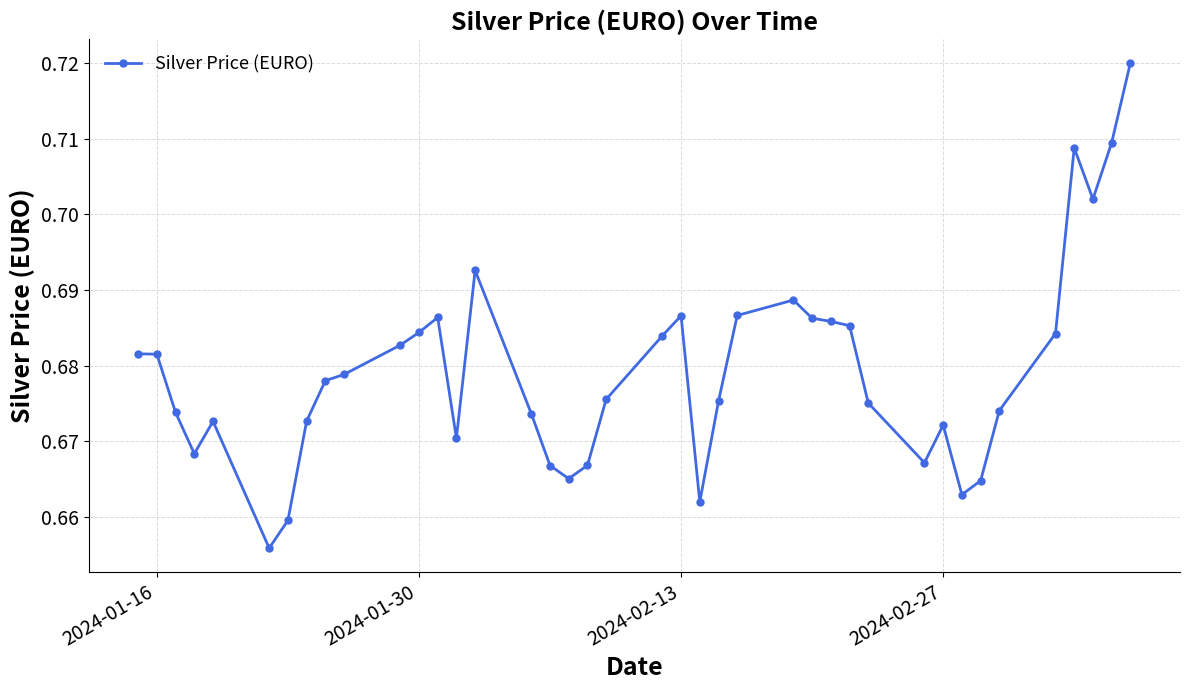

True or false: there are more than 2 points higher than both neighbors.

True